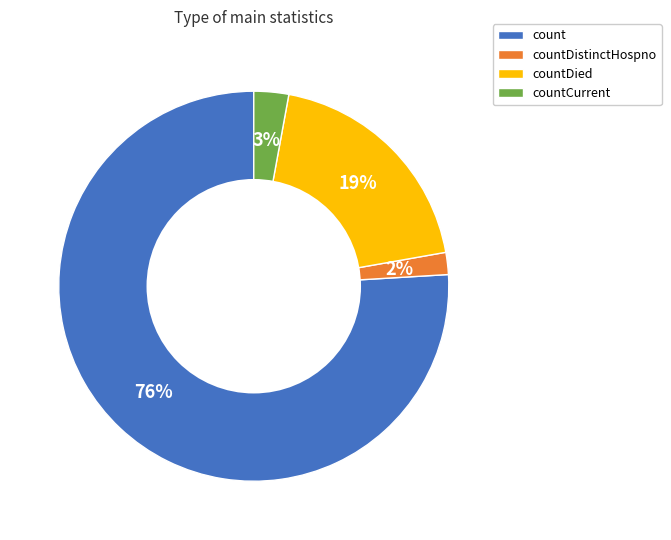

Is there any slice that represents more than half of the pie?

Yes